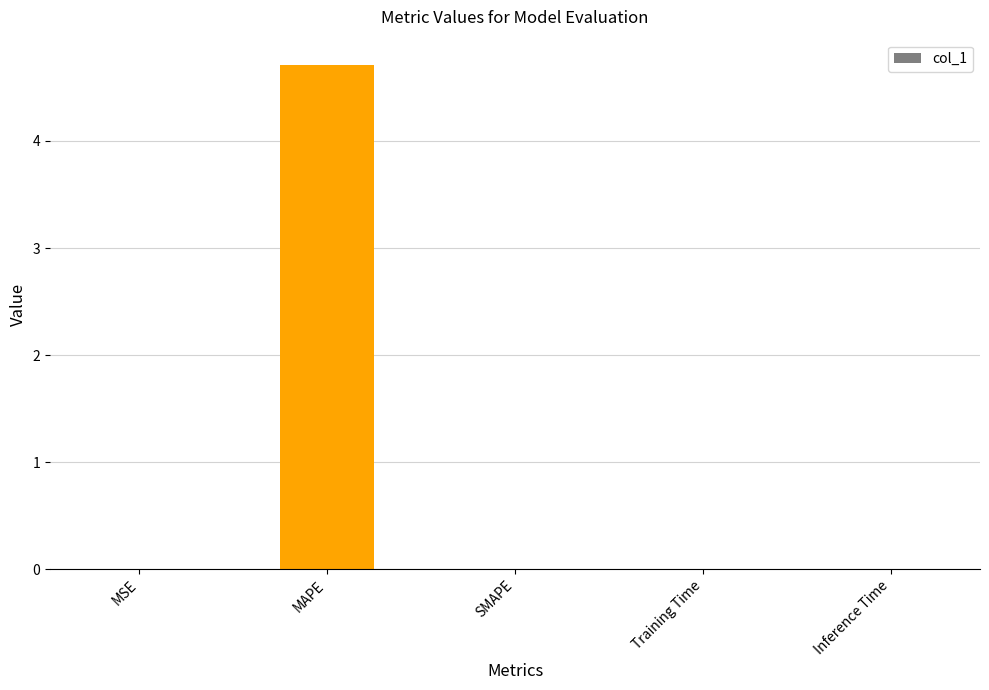

The value at MAPE is 2.3. True or false?

False